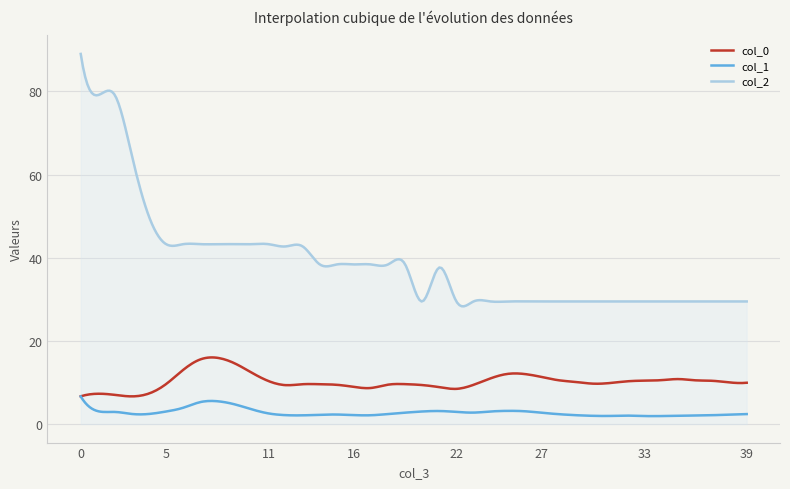

True or false: col_1 and col_2 cross at least once.

False